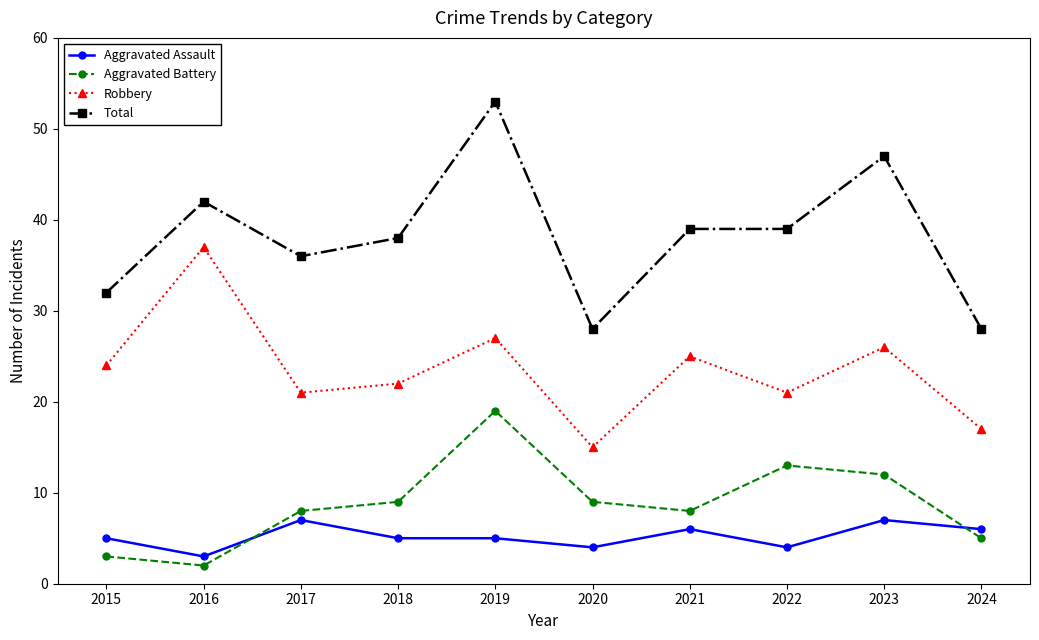

What is the average value of the Total series?

38